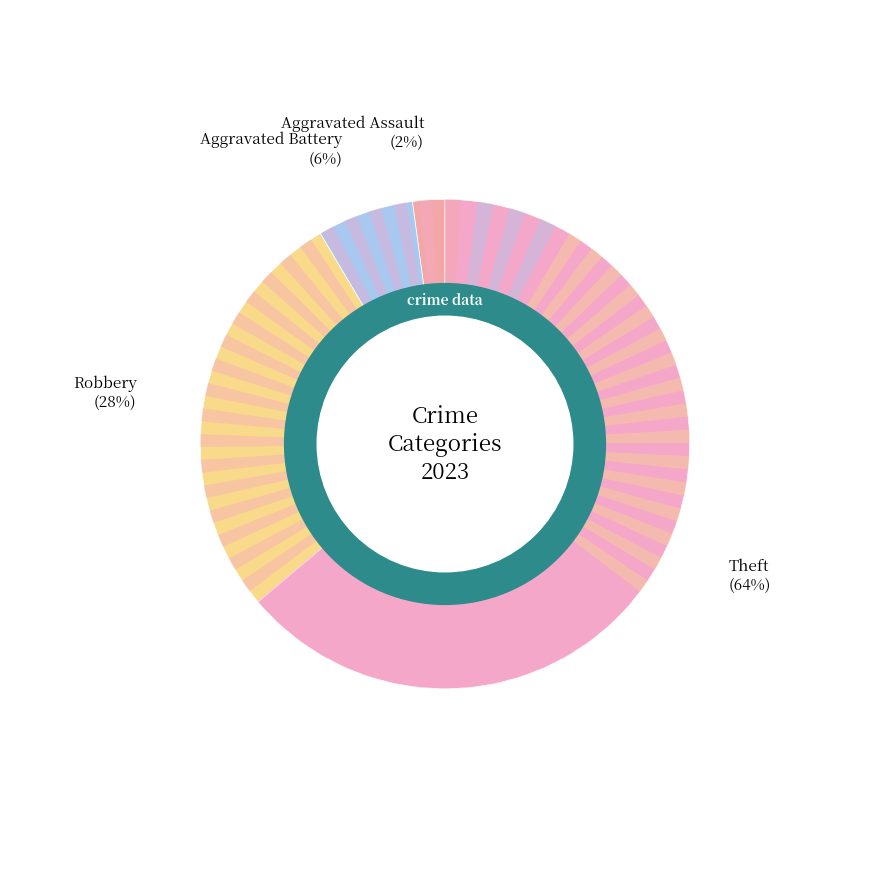

True or false: Theft accounts for 64% of the total.

True